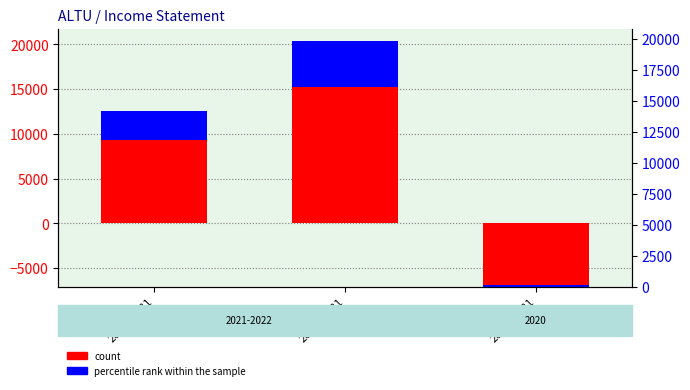

Reading right to left, what are all the values shown in this chart?

count: 2020-12-31=-7100	2021-12-31=15200	2022-12-31=9300
percentile rank within the sample: 2020-12-31=200	2021-12-31=5200	2022-12-31=3300